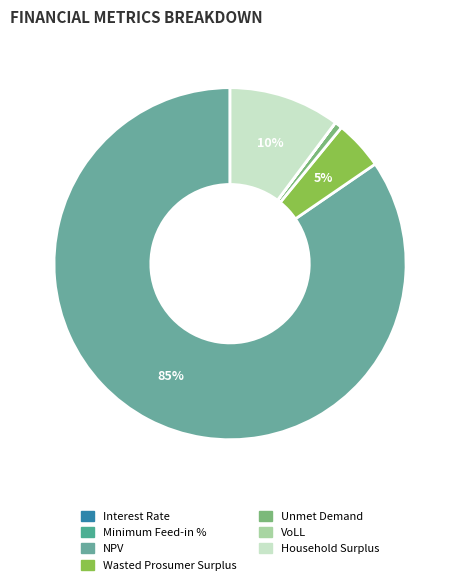

What is the change in value from NPV to Wasted Prosumer Surplus?

-3076034.2